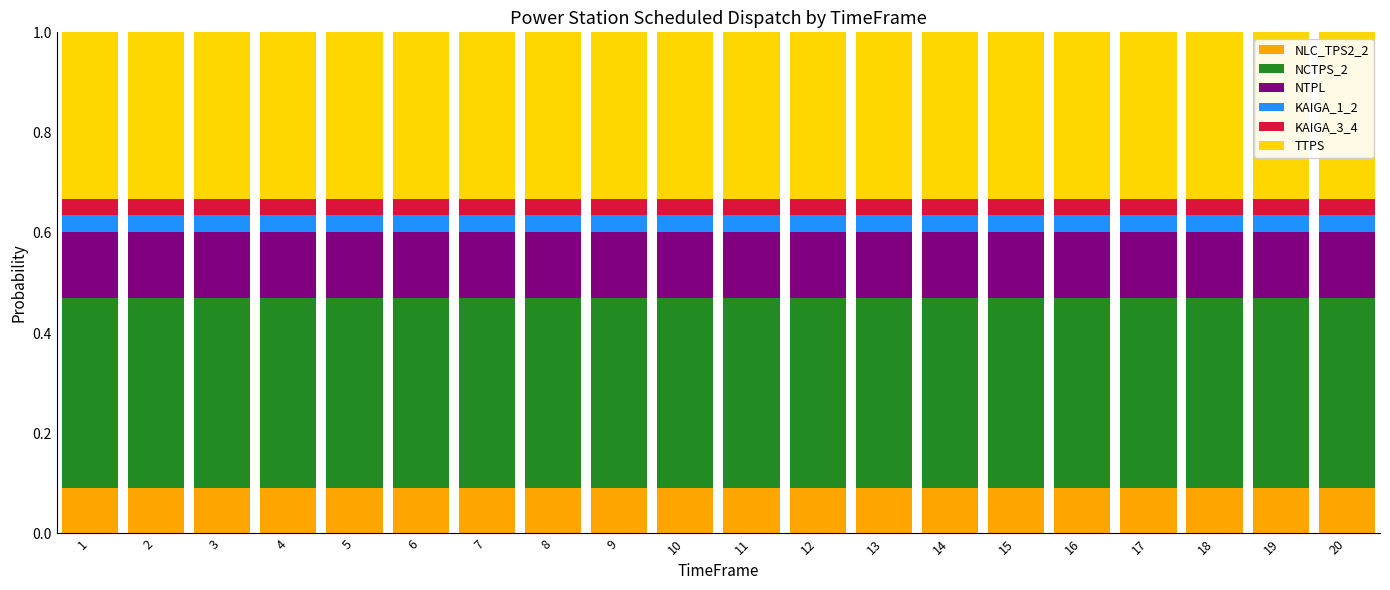

At how many categories does at least one series exceed 0?

20